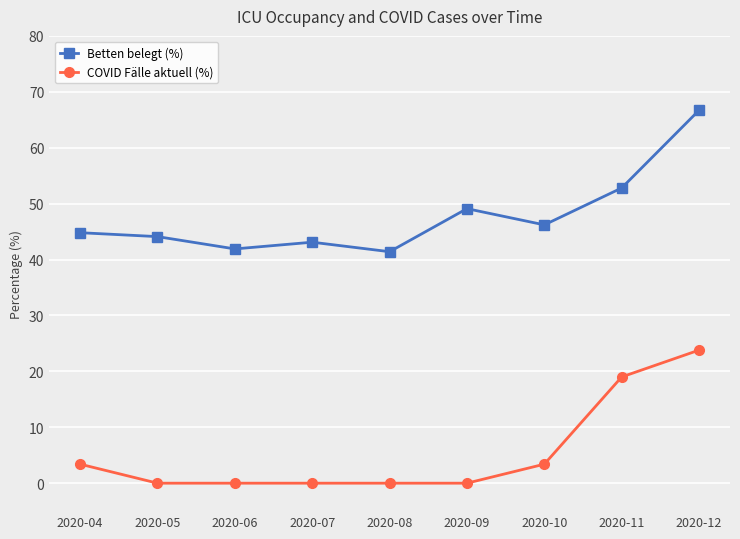

What are all the series names shown in the legend?

Betten belegt (%), COVID Fälle aktuell (%)